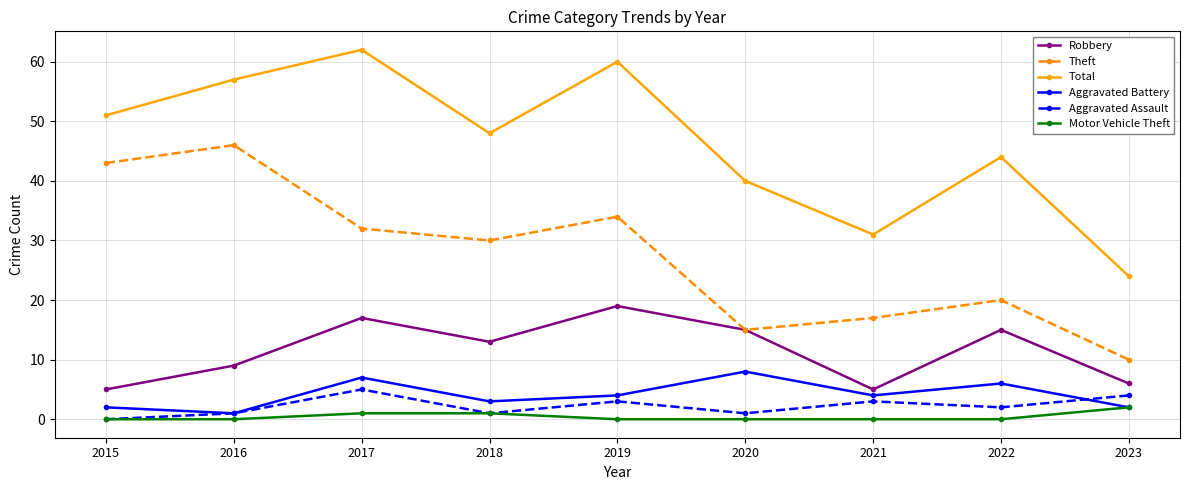

Is the value of Total at 2023 greater than the value of Aggravated Assault at 2021?

Yes